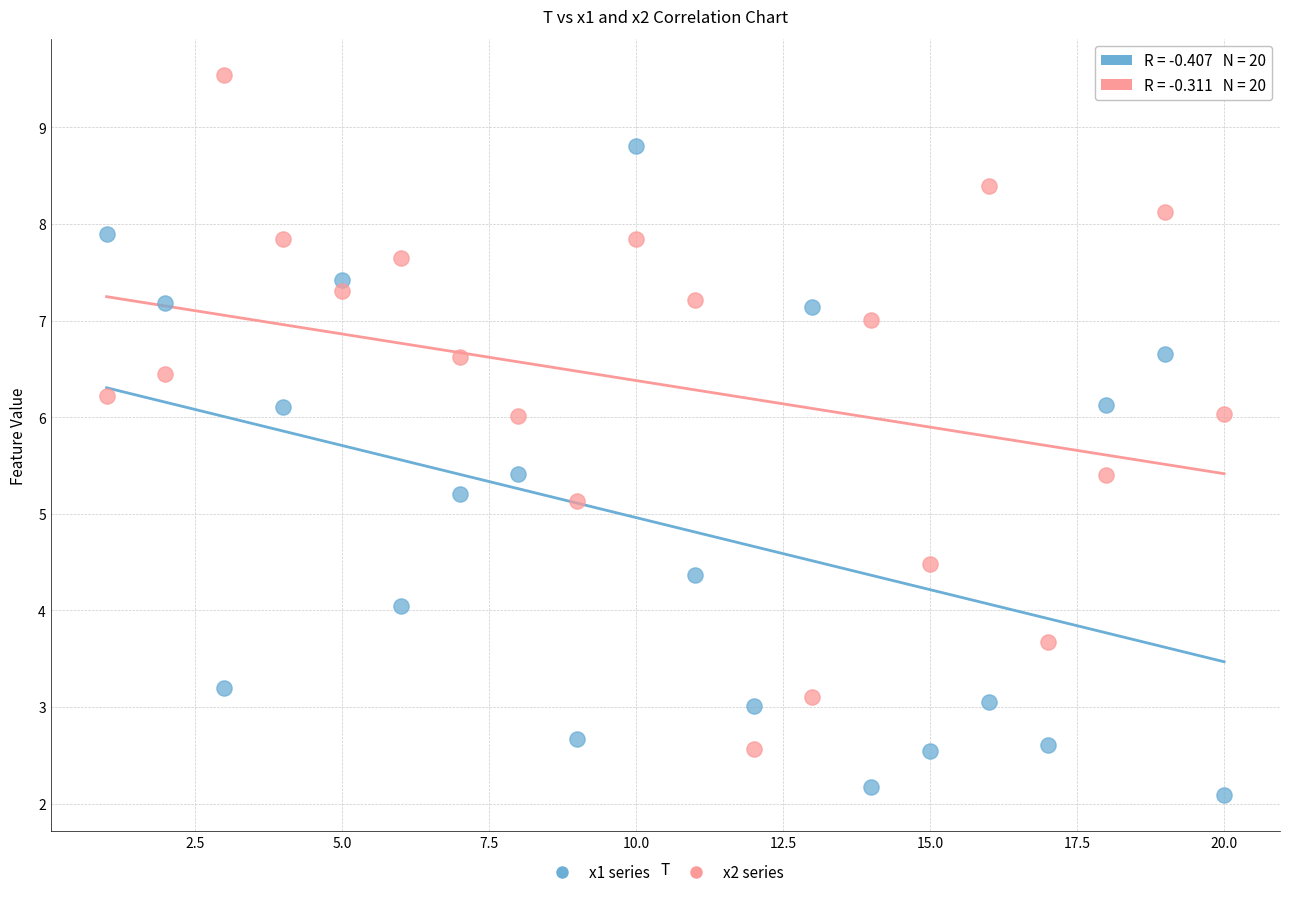

Across all data points, what is the range of Y values (max minus min)?

7.5